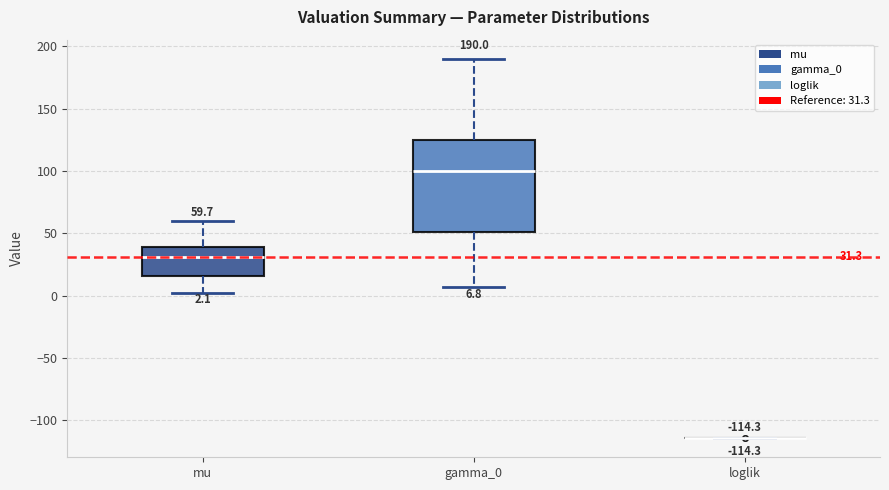

Comparing the boxes themselves (not the whiskers), which one is the tallest?

gamma_0